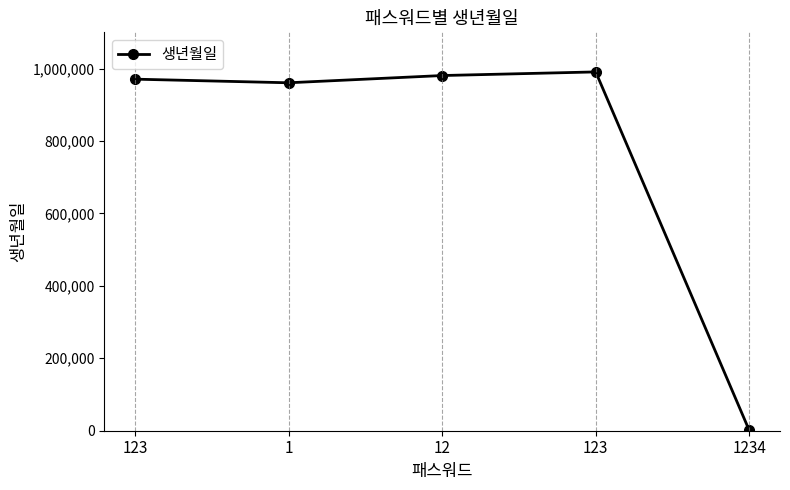

How many data points are less than 970709?

2